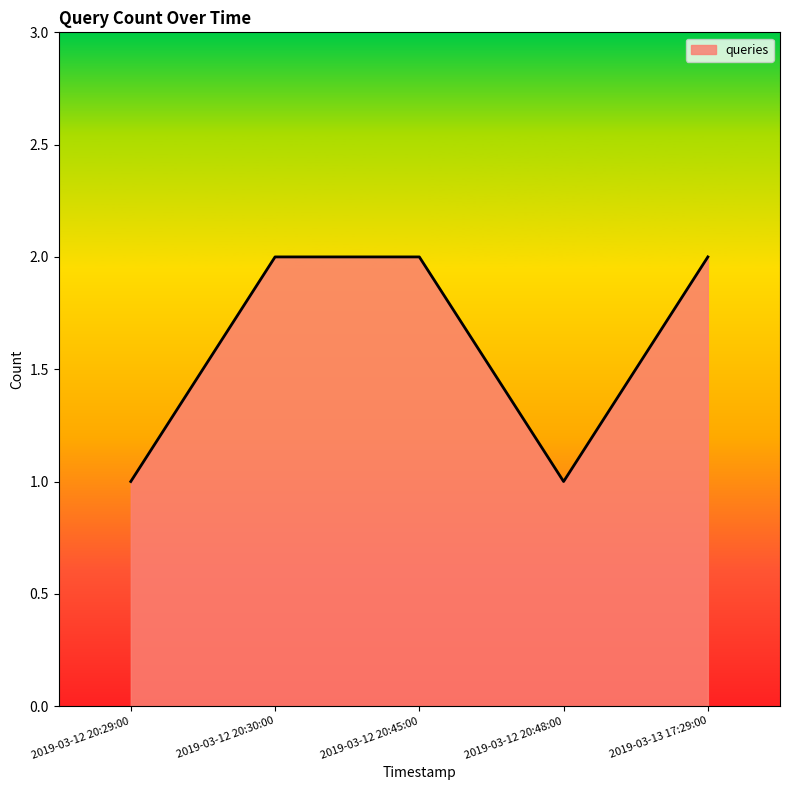

Where is the first local minimum?

2019-03-12 20:48:00